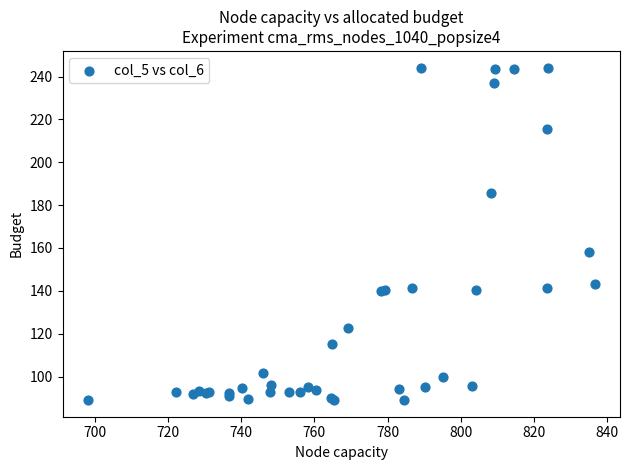

What Y value in the scatter plot is closest to 166?

158.3